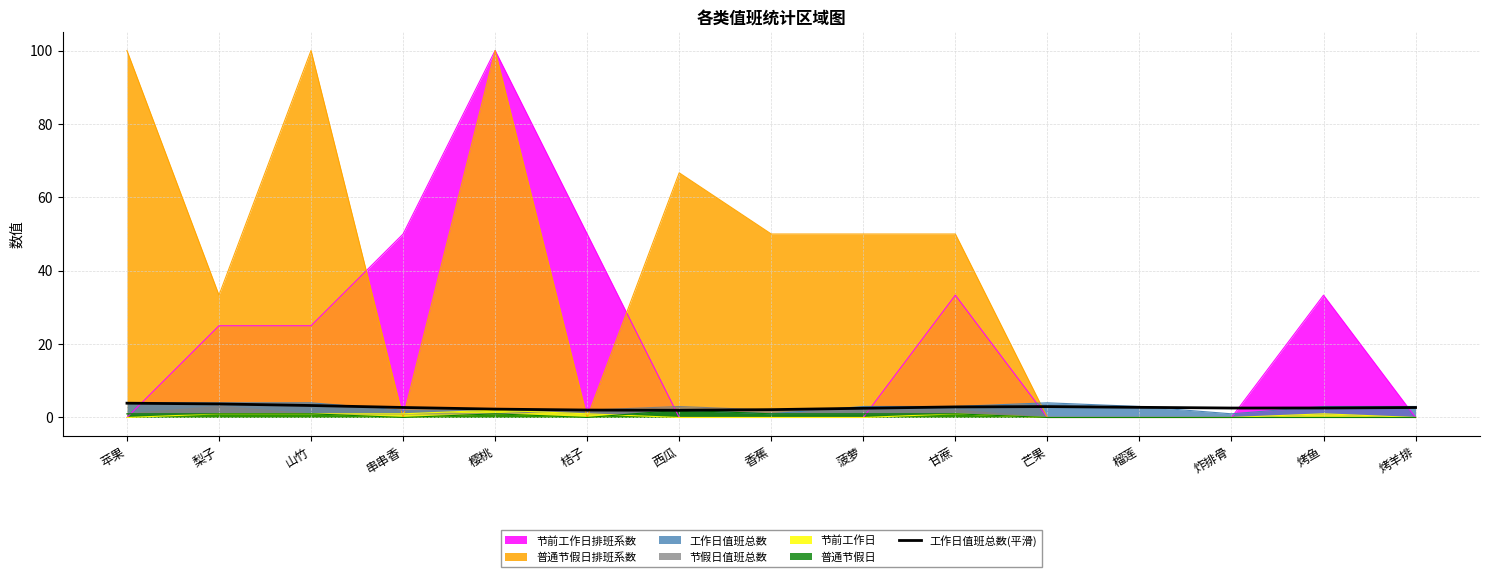

How many interior local valleys (lower than both neighbors) does the data have?

2